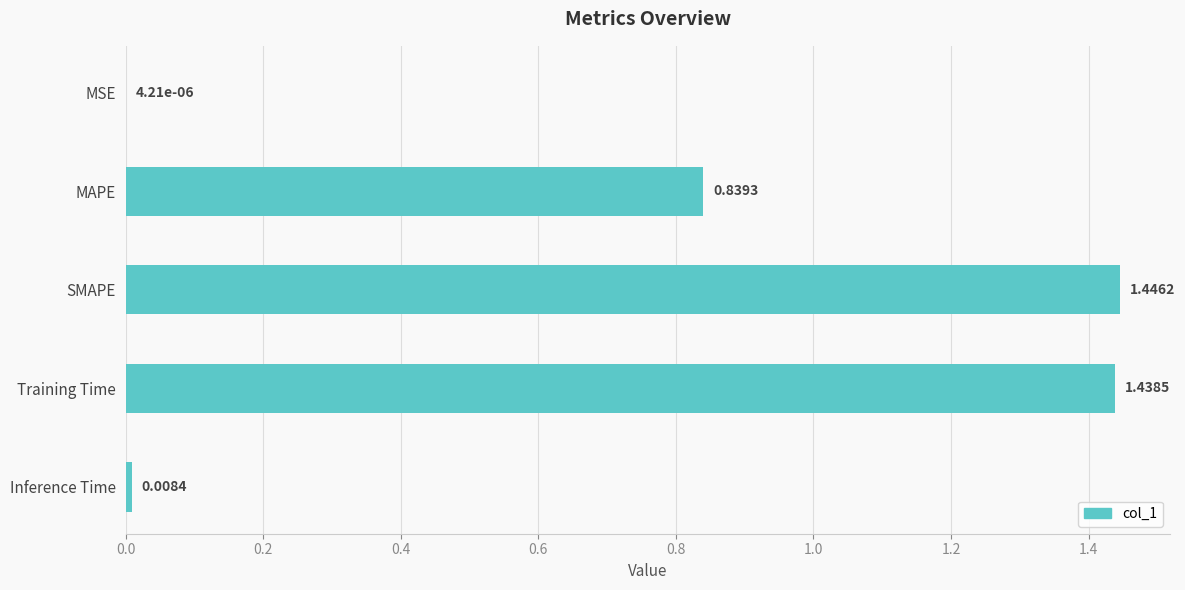

Which label corresponds to the largest value in the chart?

SMAPE